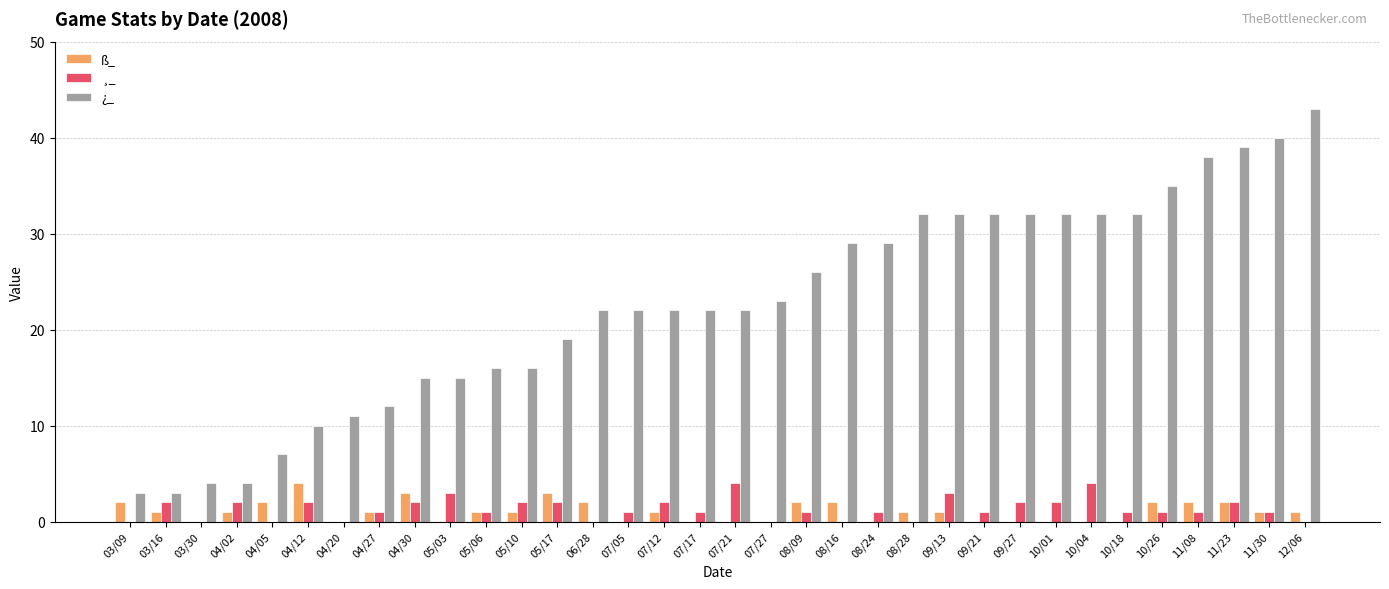

What are all the series names shown in the legend?

ß_, ¸_, ¿_